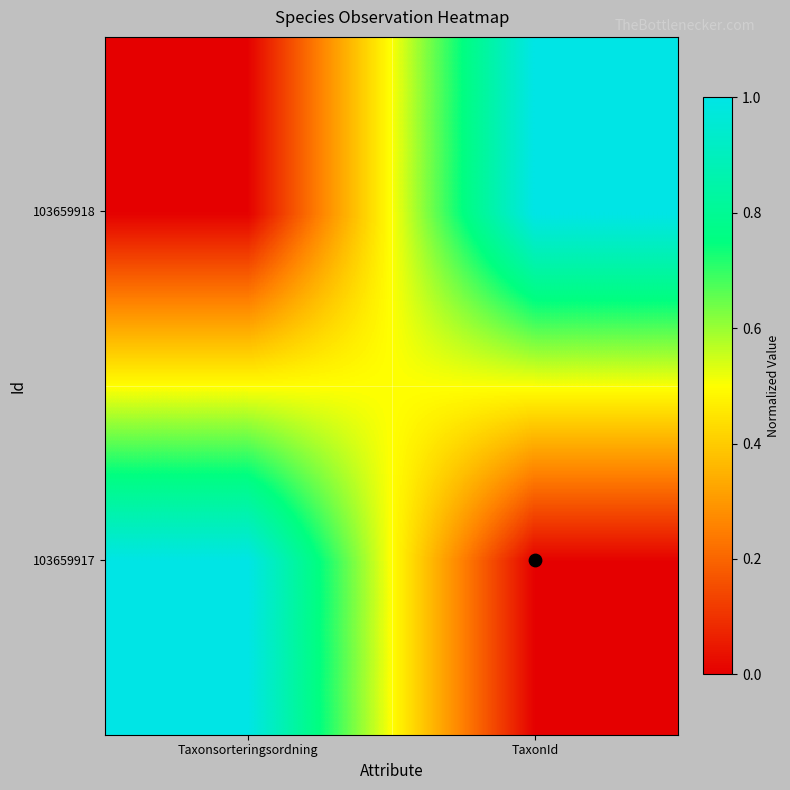

How many series are shown in this chart?

2